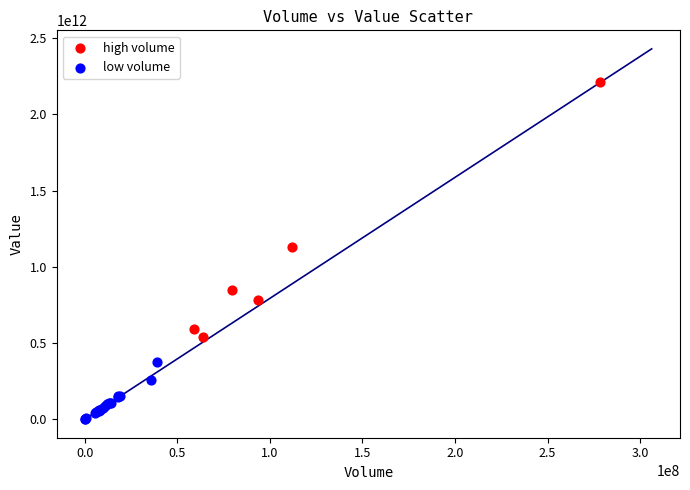

Which series reaches the maximum Y coordinate?

high volume